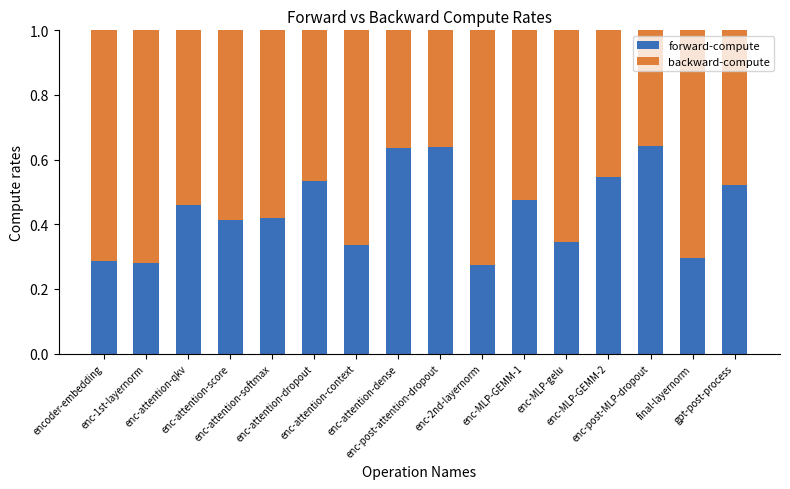

What is the sum of all forward-compute values?

7.1